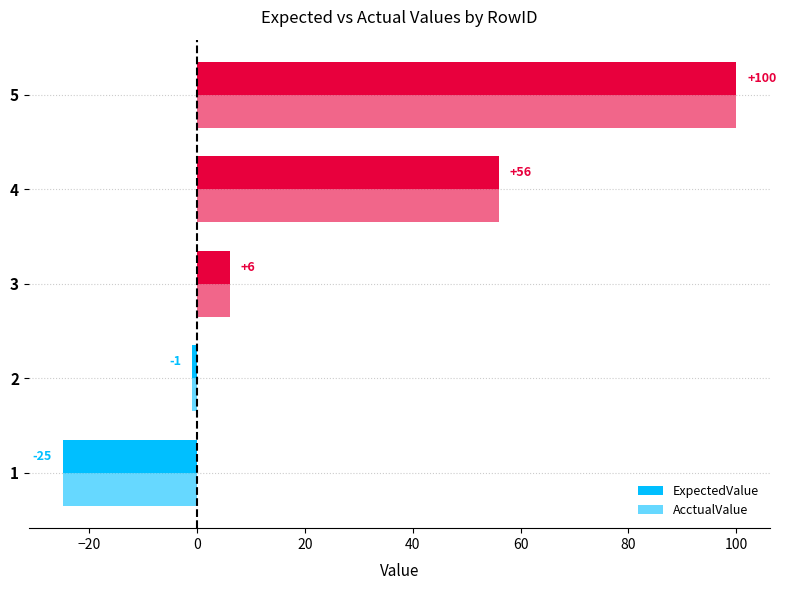

Rank the series by their maximum value, from highest to lowest.

ExpectedValue, AcctualValue